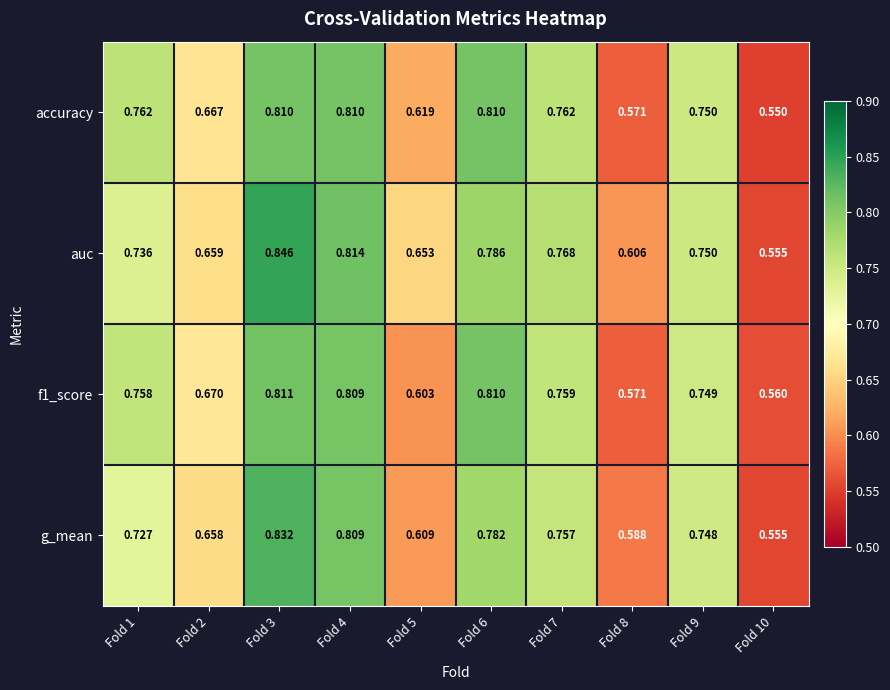

Which series changed the most between Fold 1 and Fold 7?

auc